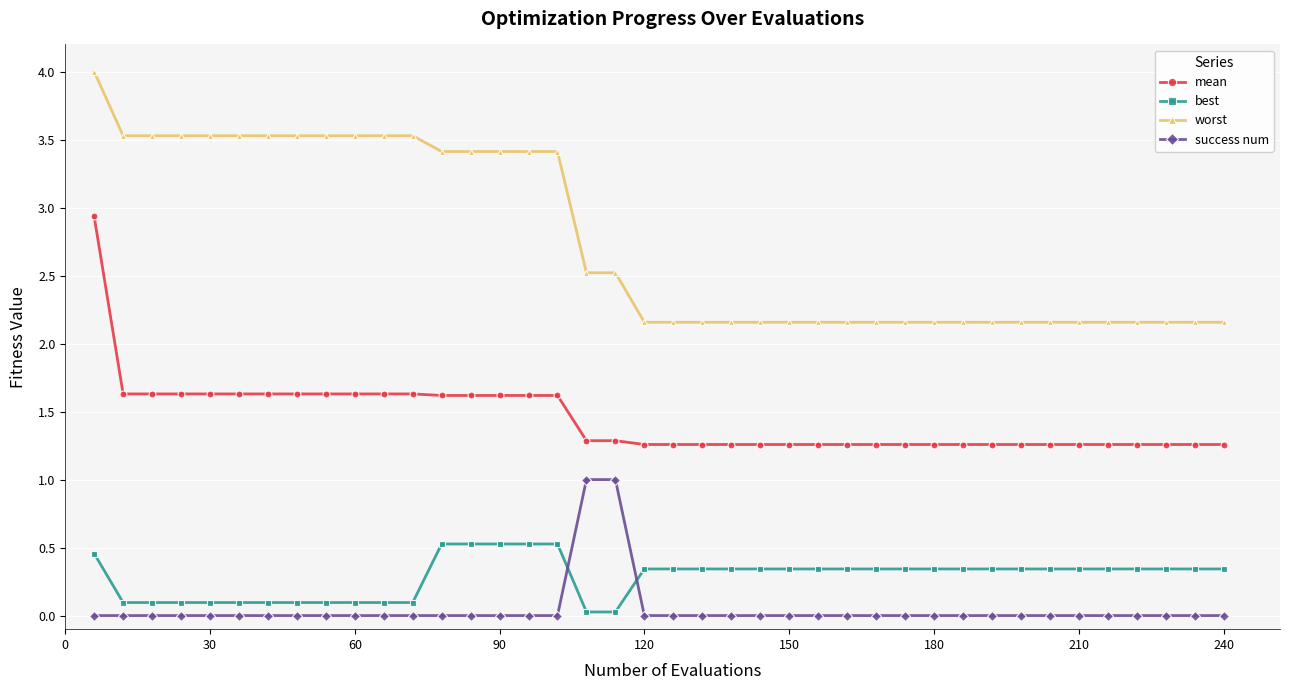

Rank the series by their maximum value, from lowest to highest.

best, success num, mean, worst